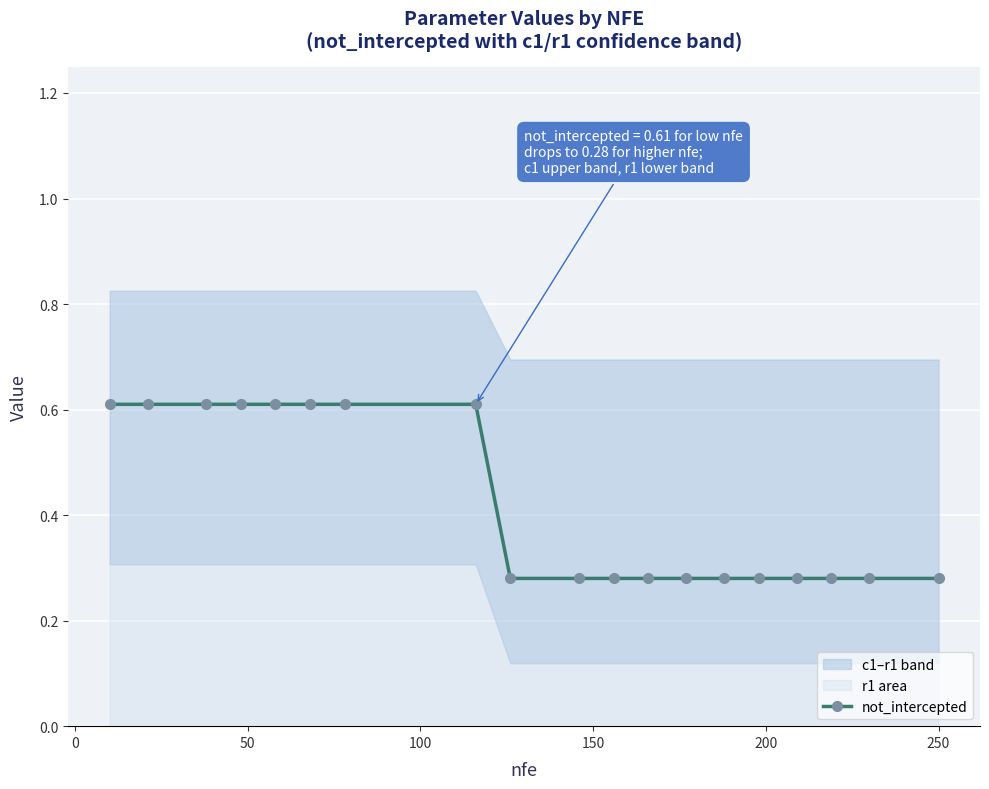

How many not_intercepted values are between 0 and 1?

19